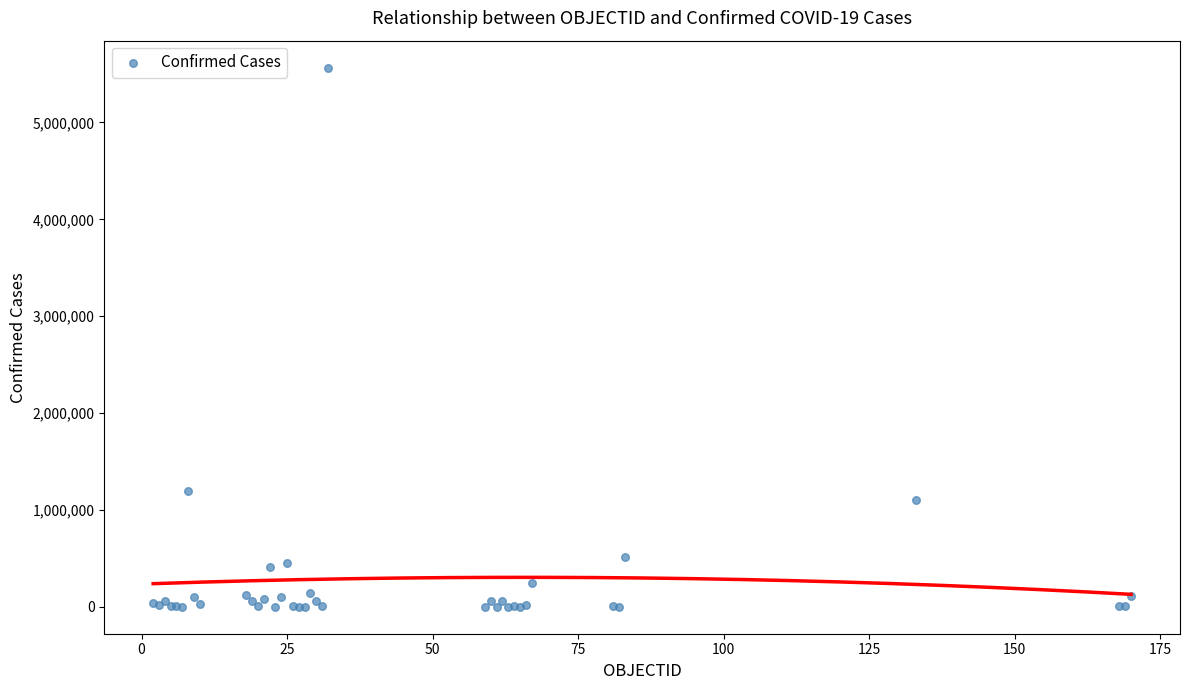

What Y value in the scatter plot is closest to 2783089?

1195276